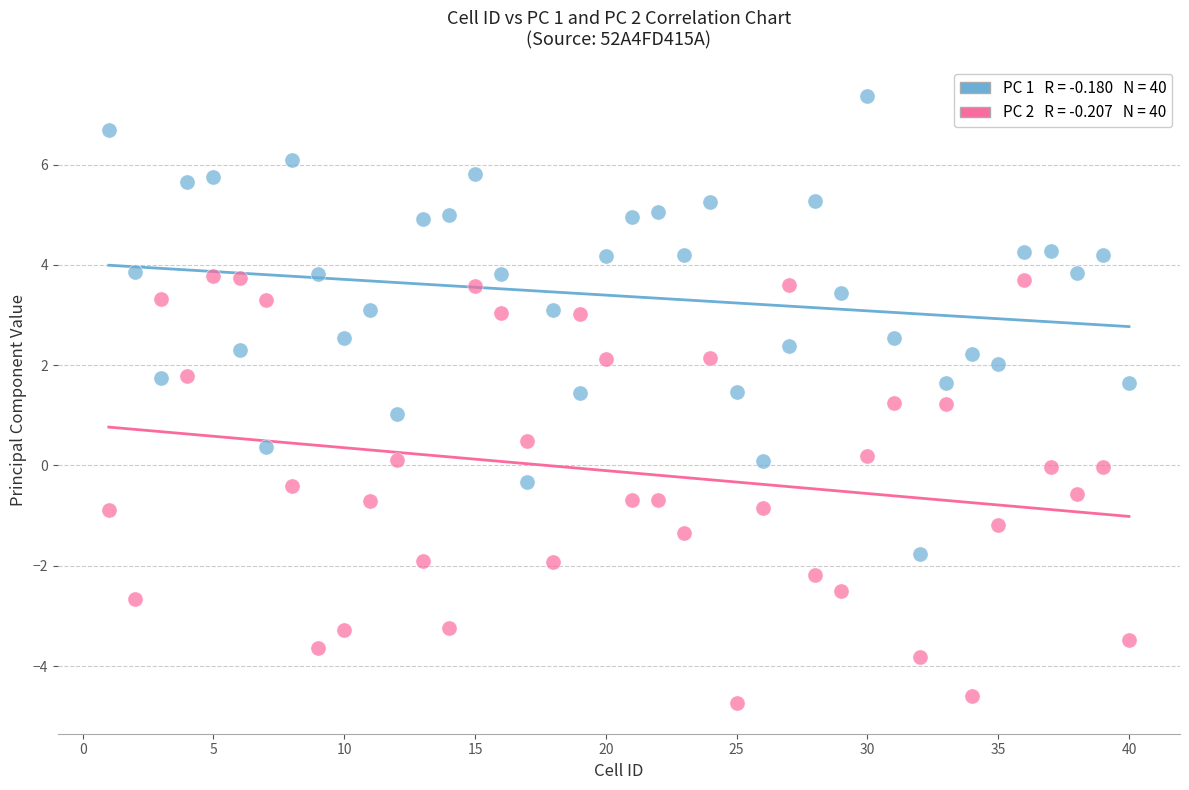

Across all data points, what is the range of X values (max minus min)?

39.0